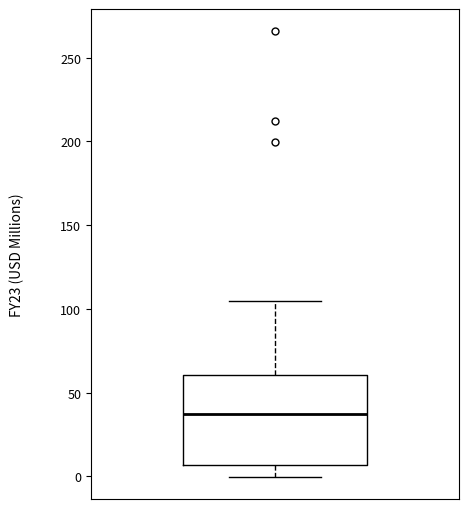

Read this box plot against the y-axis: the position of the median line, the range covered by the box, and the ends of both whiskers. The values are not printed on the chart, so give them approximately, as read against the axis.

median 40, box 5 to 60, whiskers 0 to 105